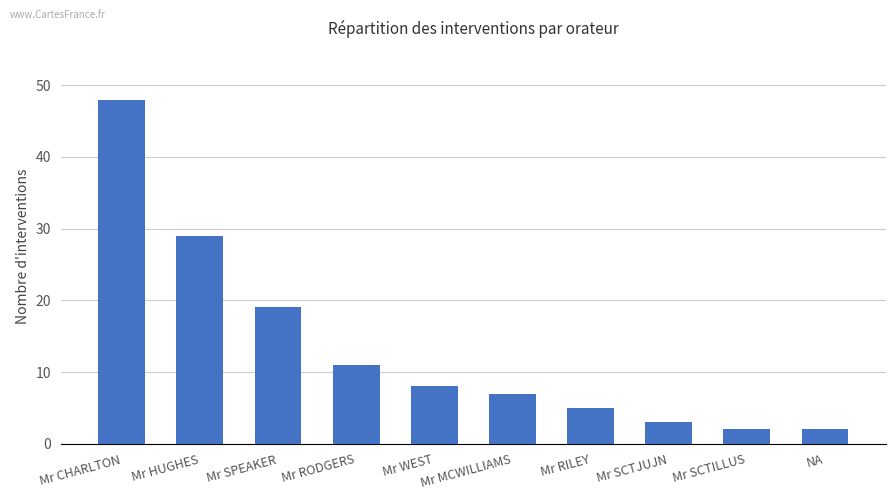

Are the bars horizontal?

No